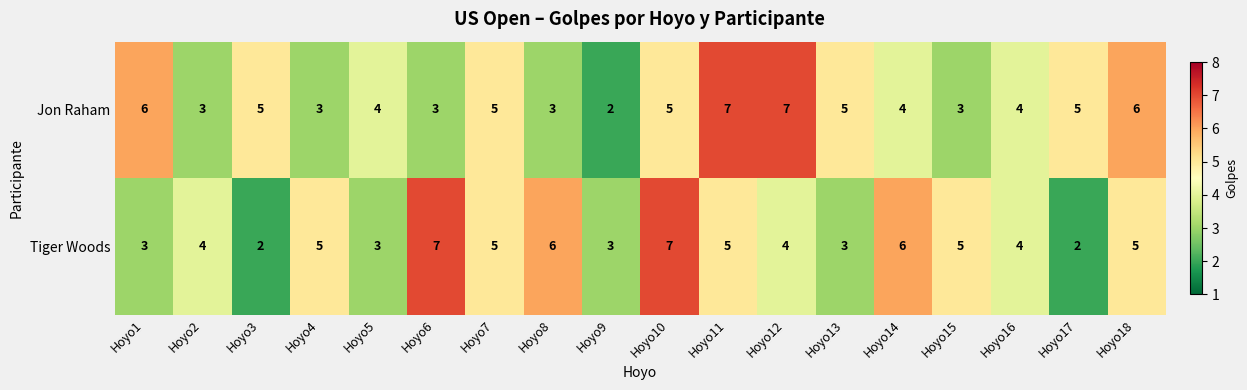

Which category has the lowest value in the Jon Raham series?

Hoyo9